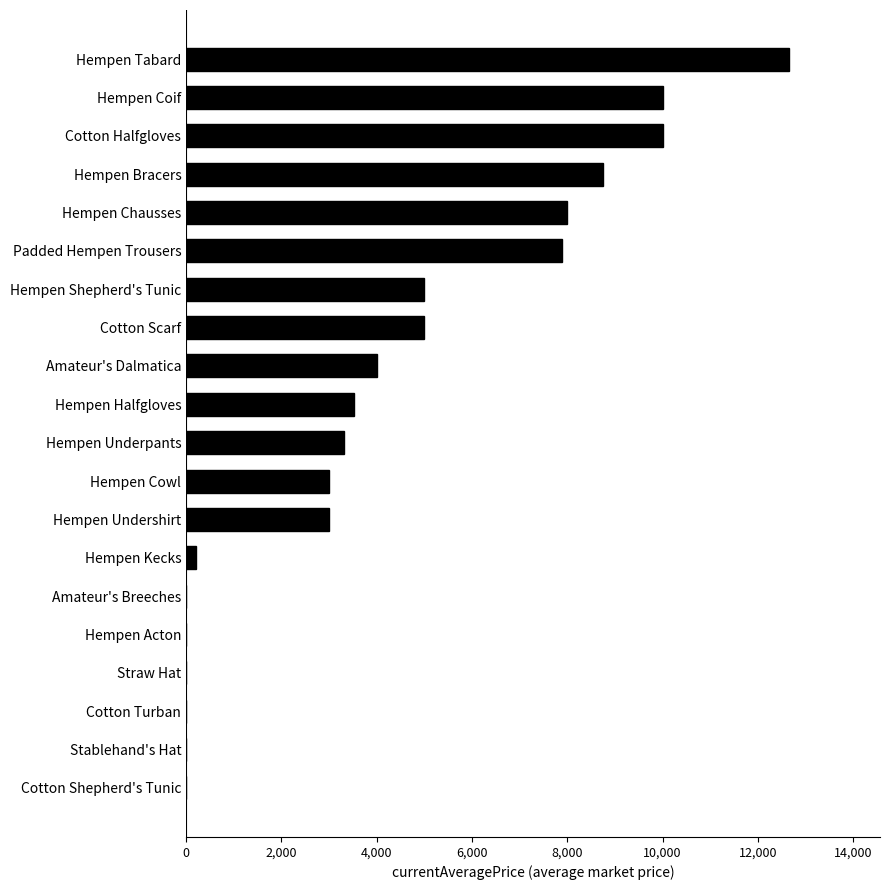

What is the greatest value displayed?

12661.7